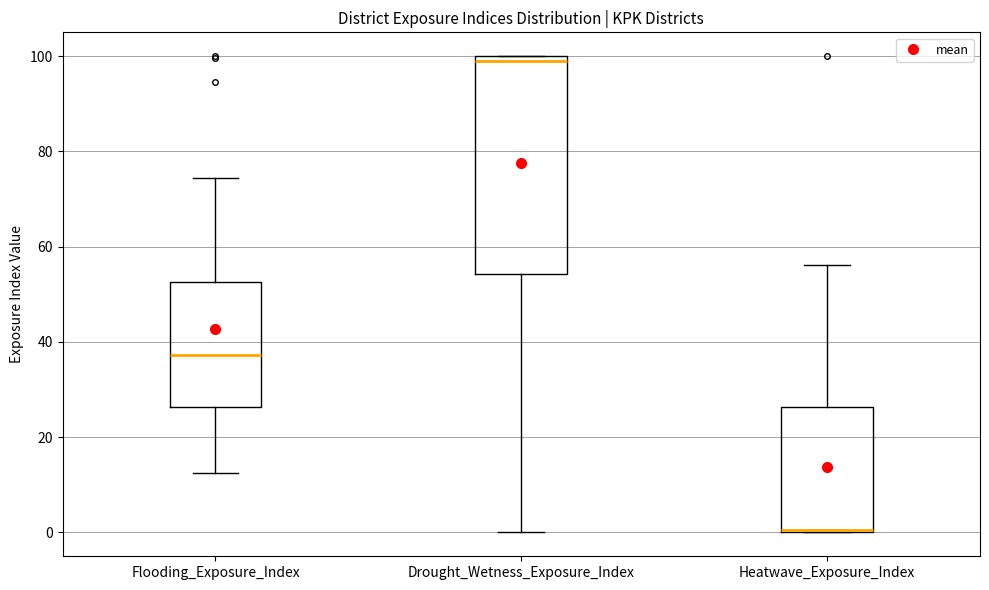

Reading left to right, transcribe this box plot: for each box, give where its median line is, the range the box spans, and where its two whiskers end, as read against the y-axis. The values are not printed on the chart, so give them approximately, as read against the axis.

Flooding_Exposure_Index: median 38, box 26 to 52, whiskers 12 to 74
Drought_Wetness_Exposure_Index: median 98, box 54 to 100, whiskers 0 to 100
Heatwave_Exposure_Index: median 0 (just above the box's lower edge), box 0 to 26, whiskers 0 to 56